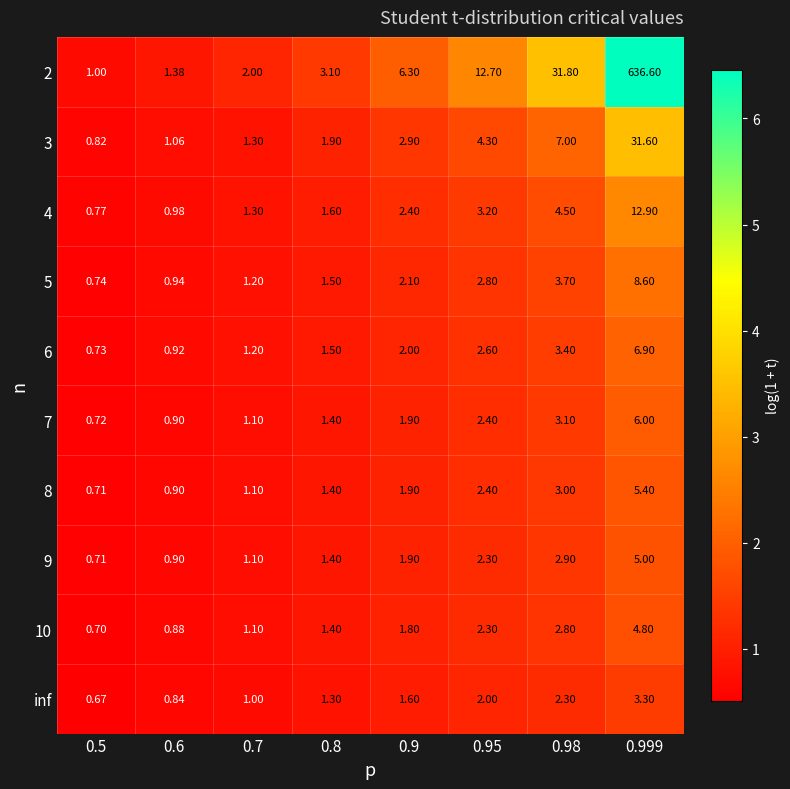

How many data points in 8 are above 1?

6